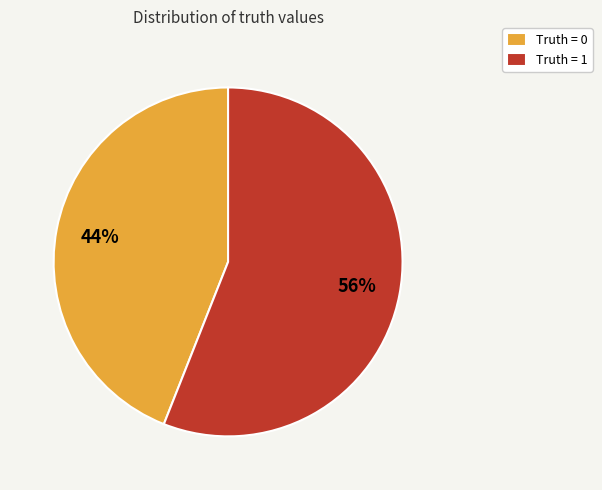

Do Truth = 0 and Truth = 1 together represent more than half of the pie?

Yes